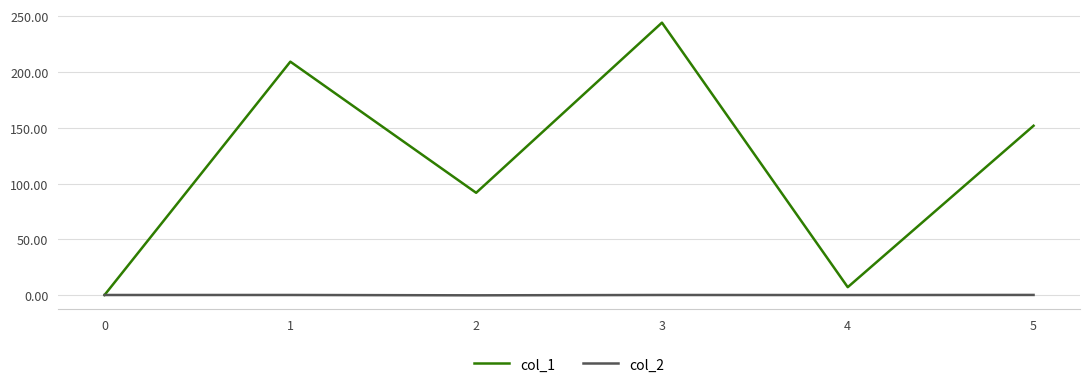

What is the spread (max minus min) of values at 2?

92.0